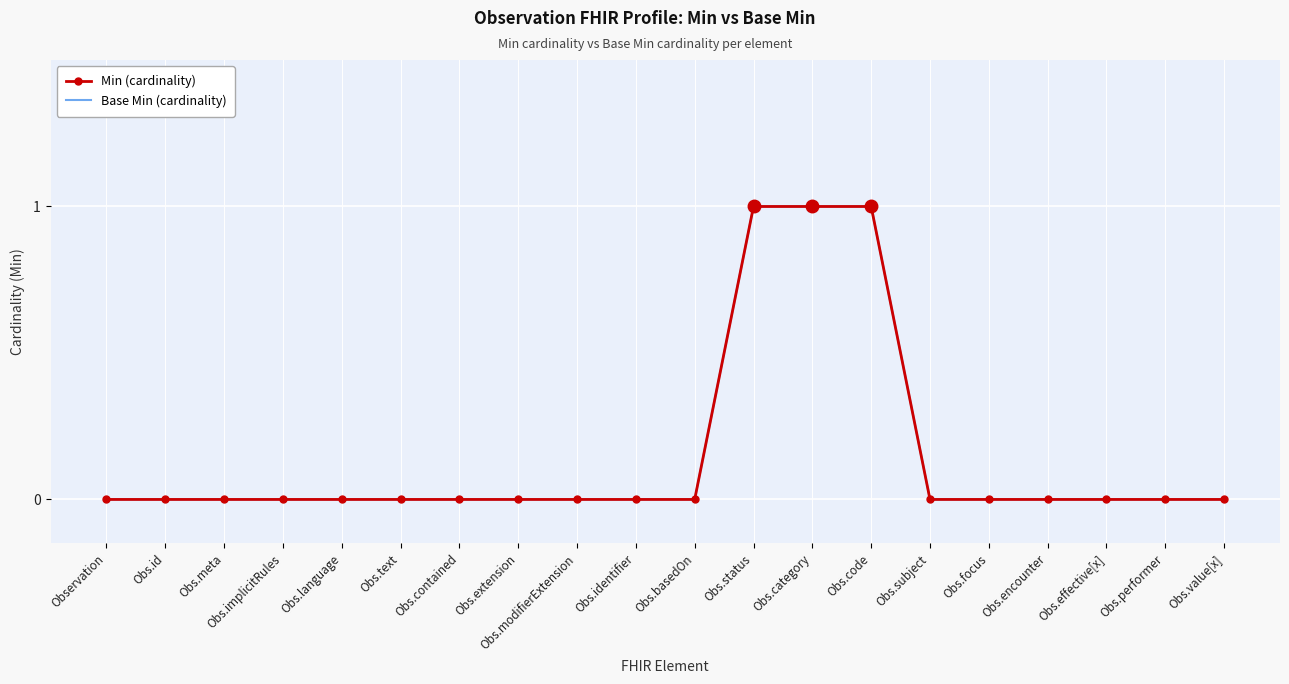

The Base Min (cardinality) series shows 0 at Obs.performer. True or false?

True